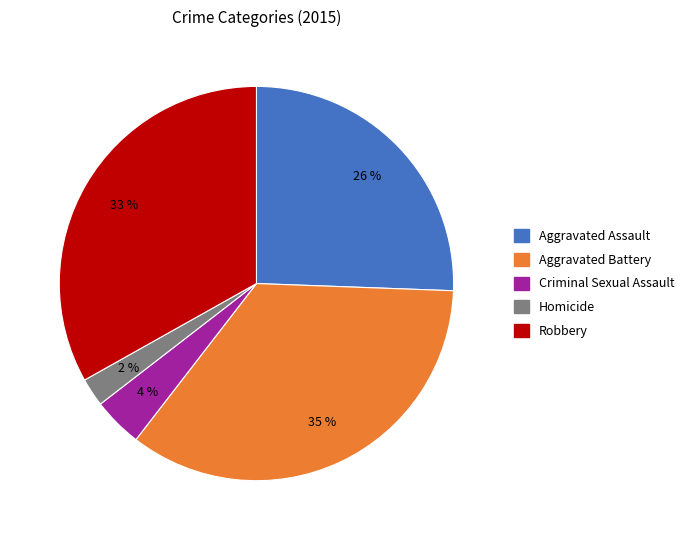

To the nearest percent, what percentage of the pie is Homicide?

2%